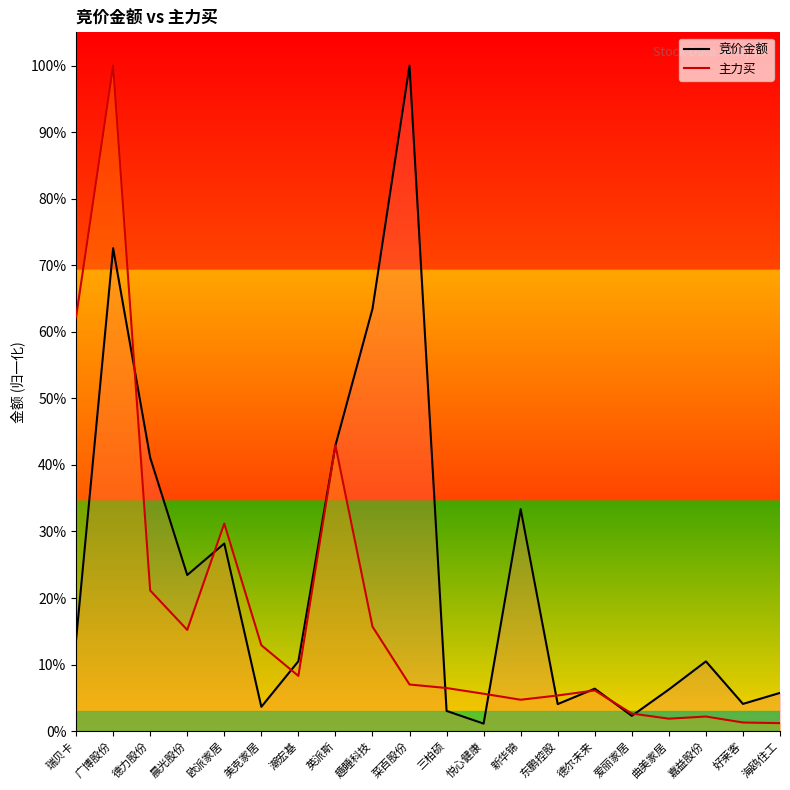

What is the smallest value displayed?

1.1